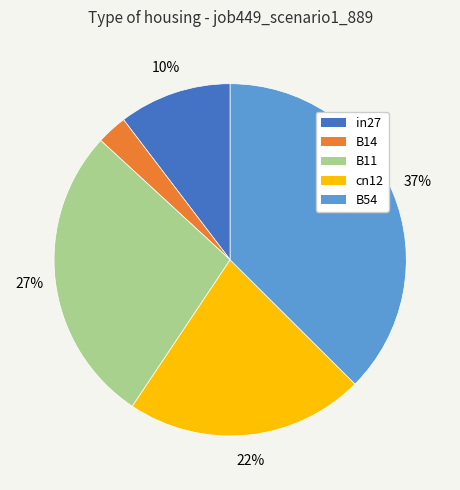

Rank the categories by value from highest to lowest.

B54, B11, cn12, in27, B14